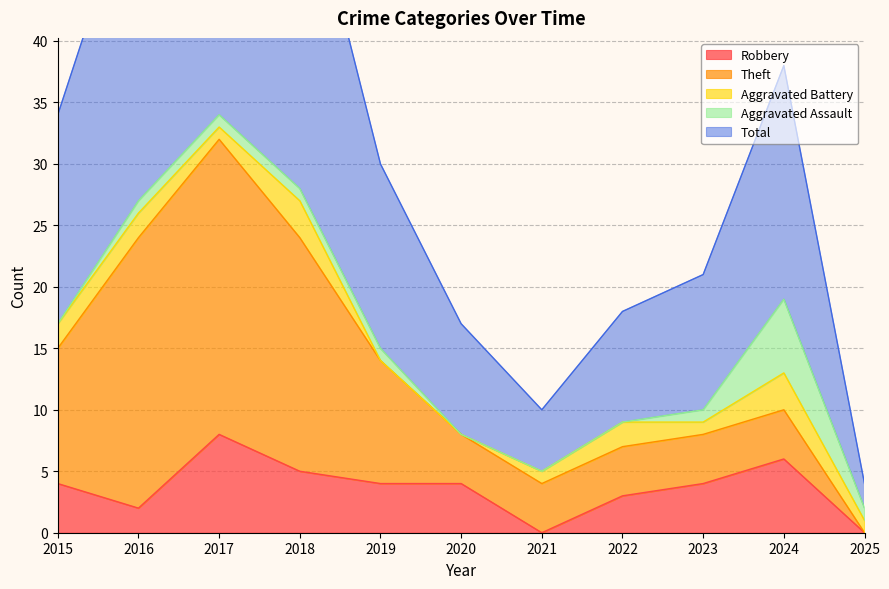

Which series has the largest range (max minus min)?

Total